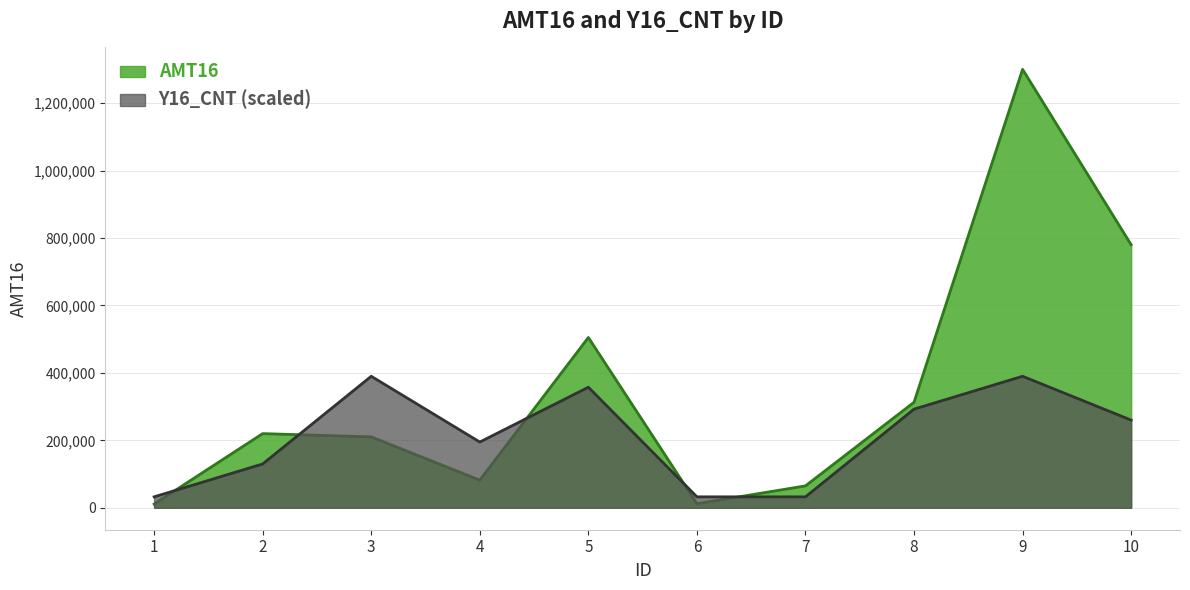

What is the spread (max minus min) of values at 6?

20500.0